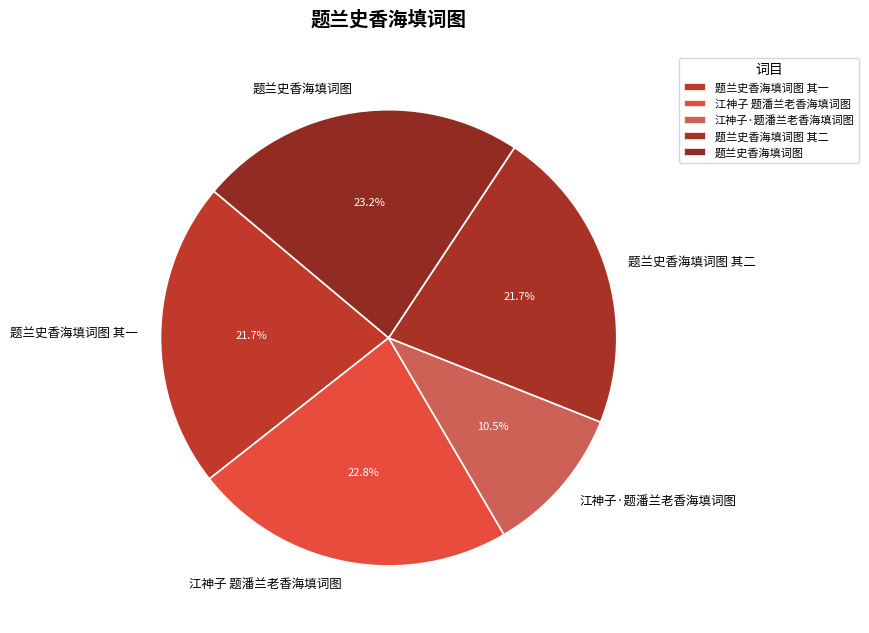

To the nearest percent, what is the combined percentage of 江神子·题潘兰老香海填词图 and 题兰史香海填词图 其二?

32%